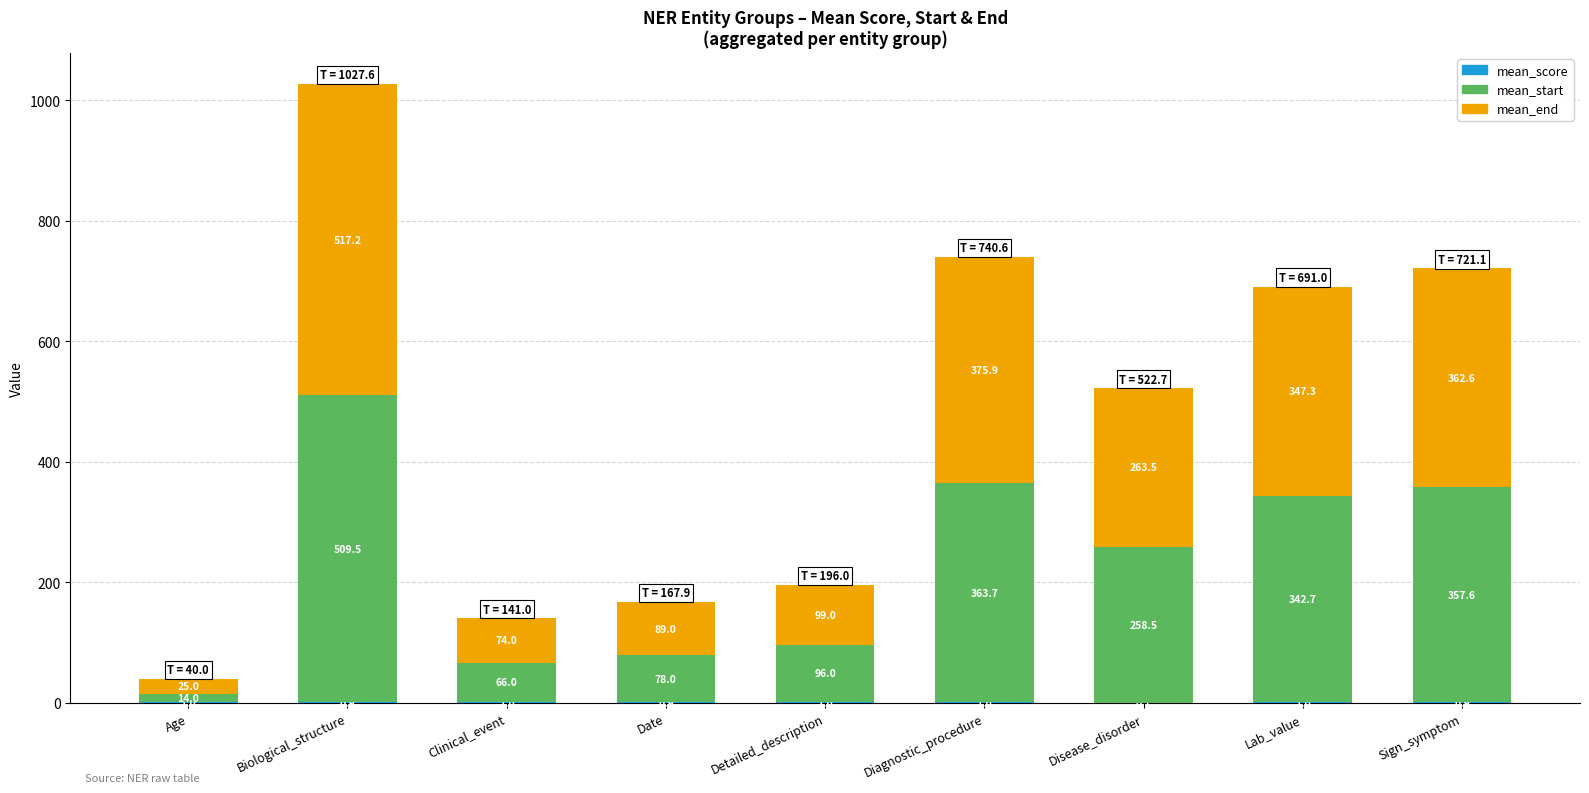

At which category is the sum across all series the highest?

Biological_structure